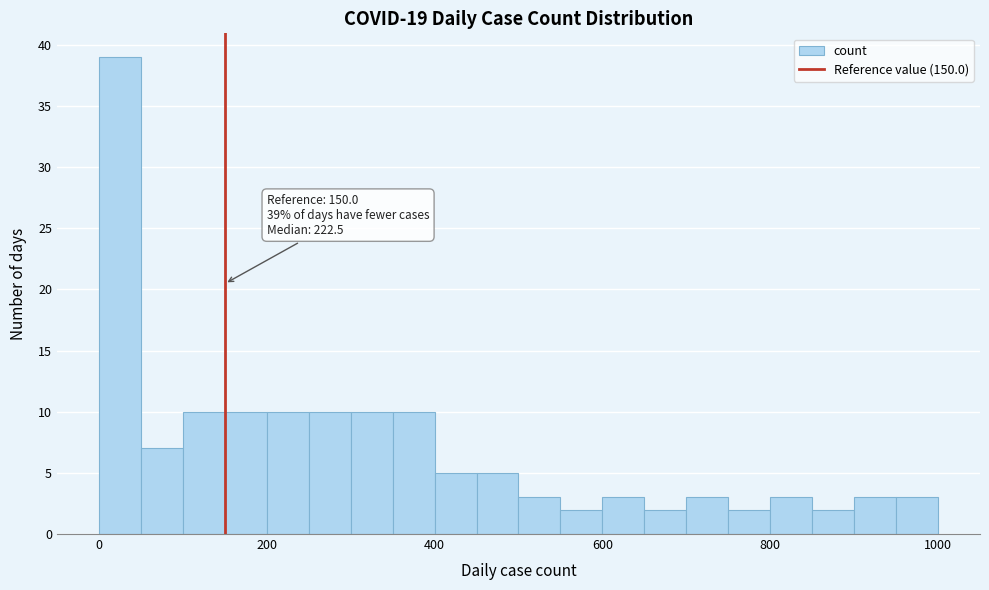

Around what value on the x-axis is the tallest bar? Give the approximate position of its centre, as read against the axis.

20